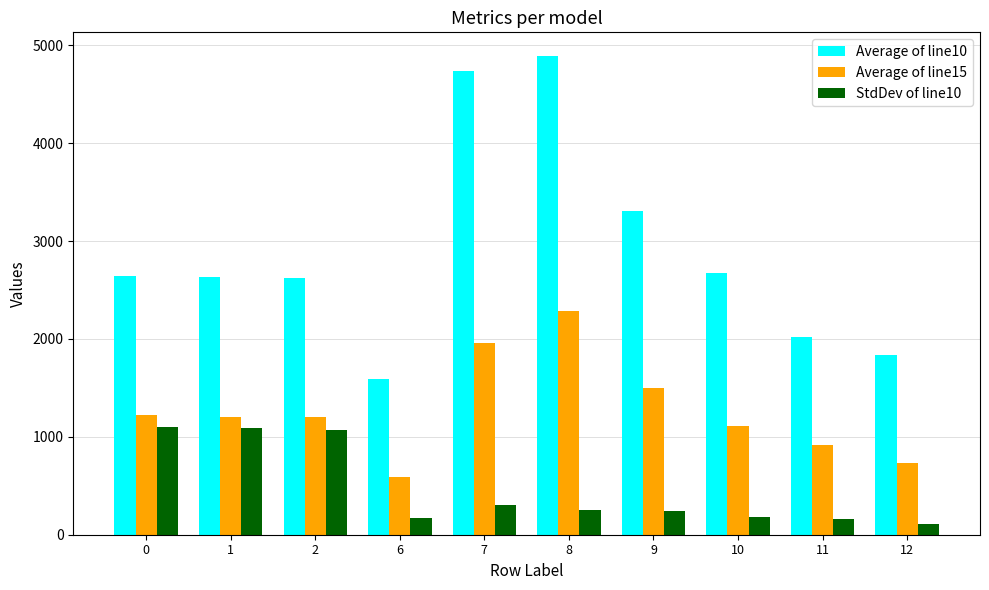

At how many categories does at least one series exceed 819?

10